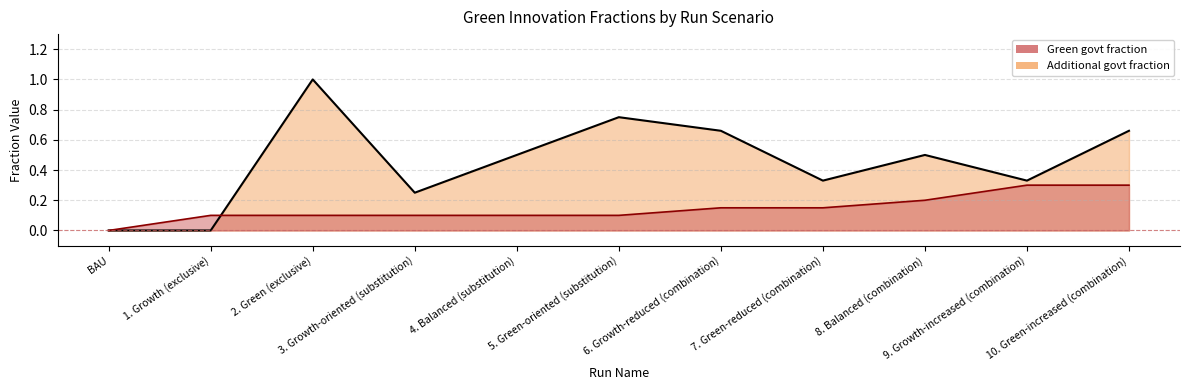

At which label is Green Innovation.additional government innovative investment fraction closest to 0?

BAU